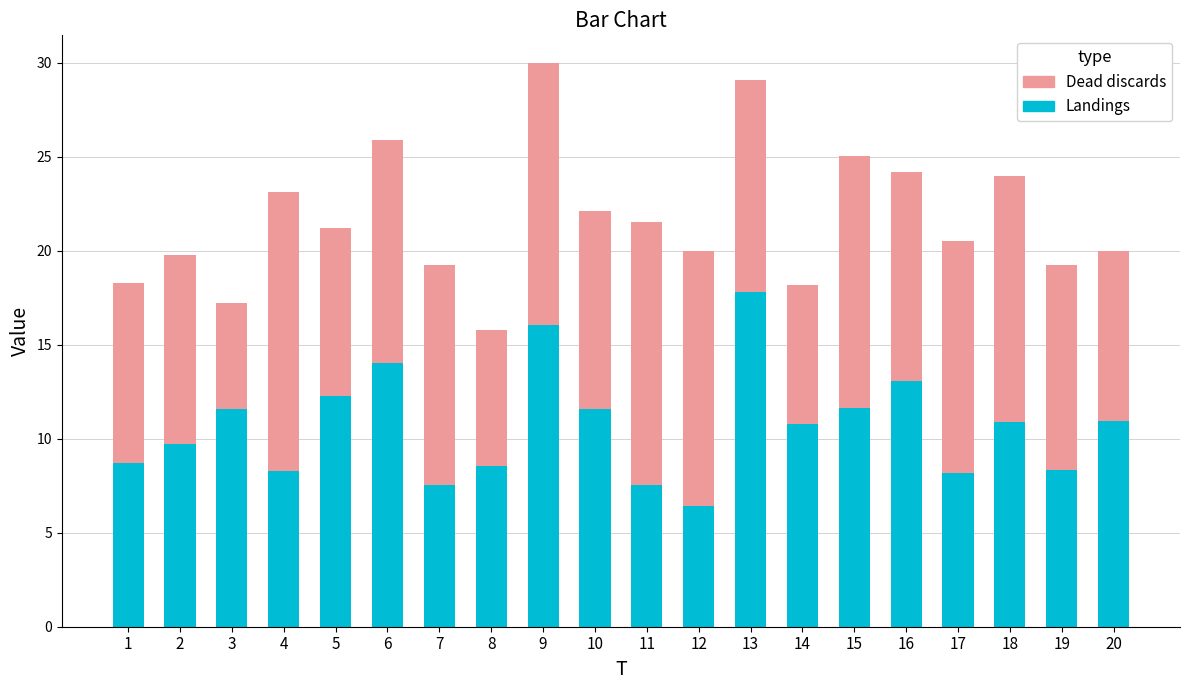

At which category is the sum across all series the highest?

9